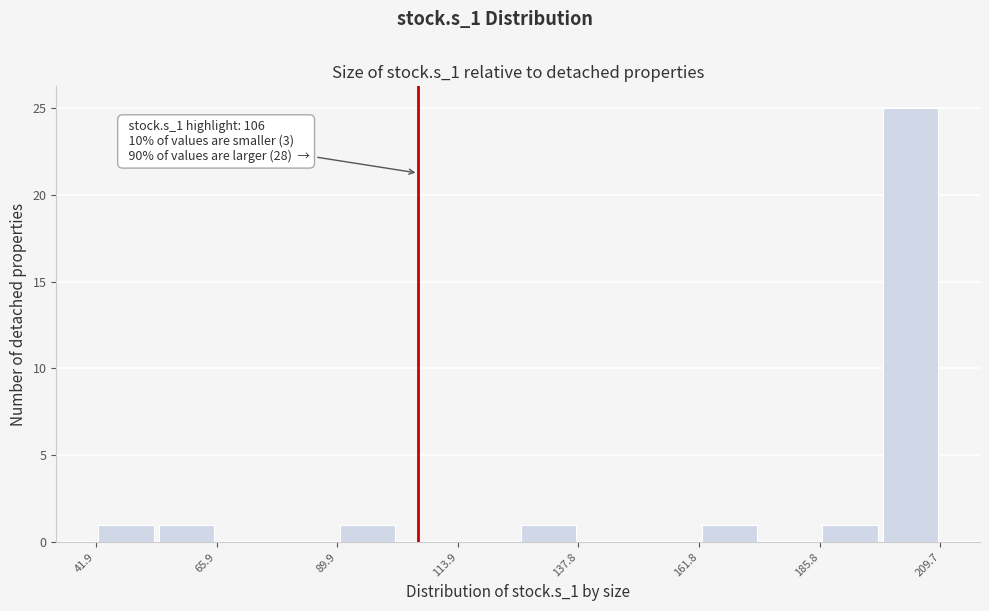

Read against the x-axis, roughly where is the centre of the tallest bar?

205